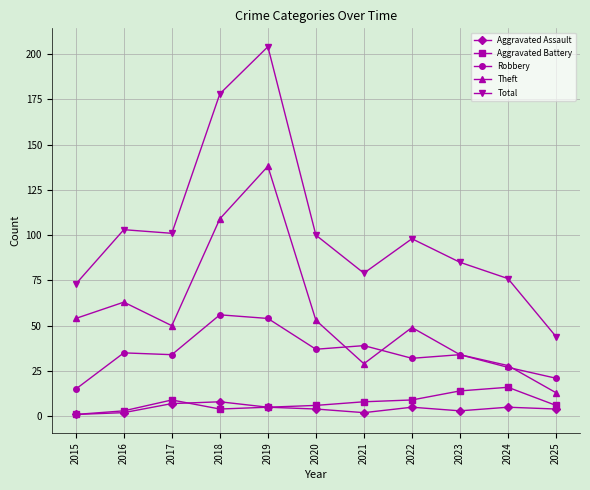

What is the sum of all Aggravated Assault values?

46